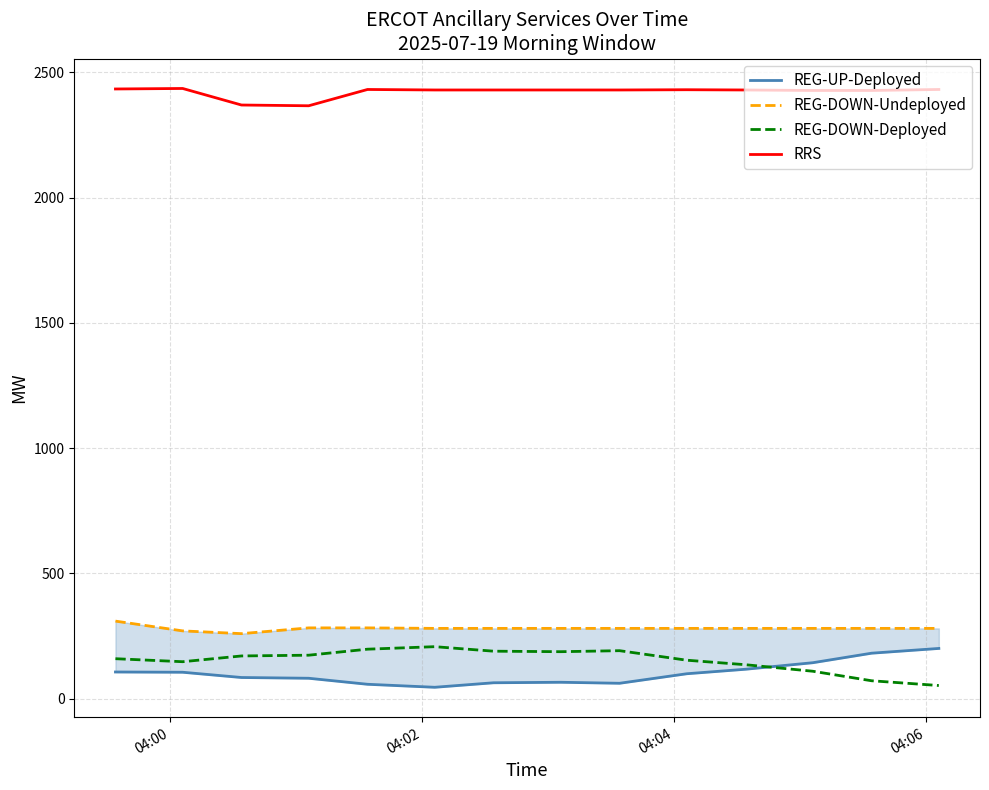

What is the difference between the maximum and second lowest values in the REG-DOWN-Undeployed series?

39